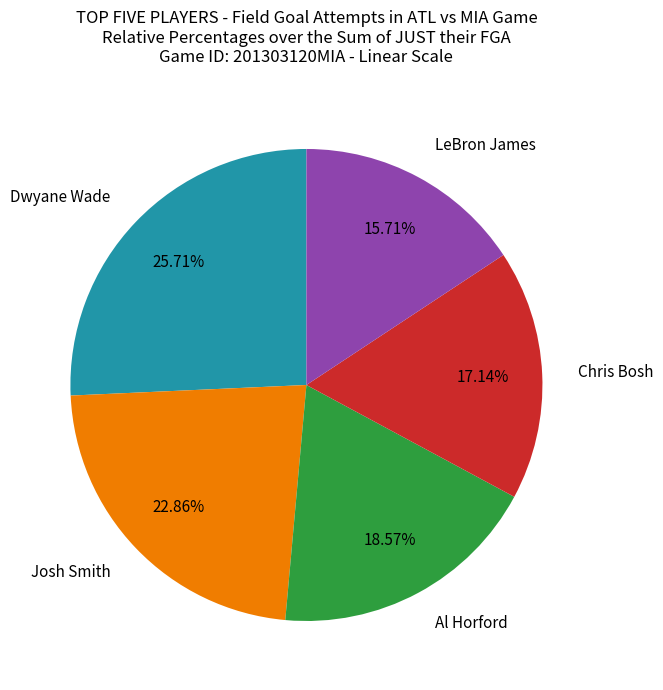

What is the largest slice in the pie chart?

Dwyane Wade